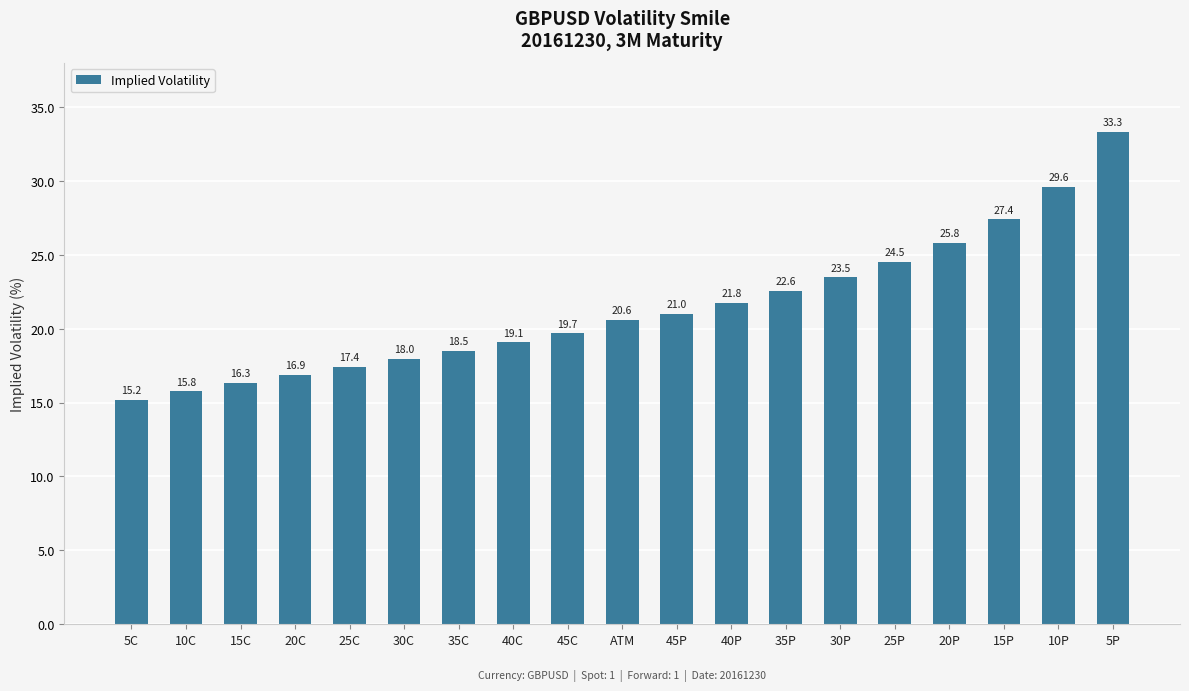

What is the greatest value displayed?

33.3